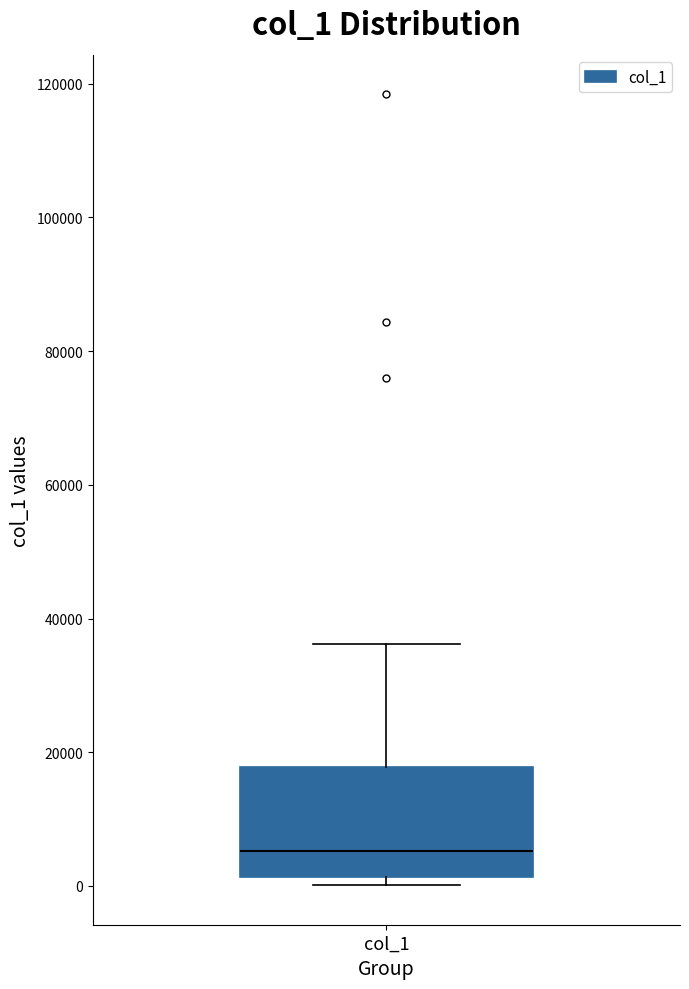

Read this box plot against the y-axis: the position of the median line, the range covered by the box, and the ends of both whiskers. The values are not printed on the chart, so give them approximately, as read against the axis.

median 6000, box 2000 to 18000, whiskers 0 to 36000